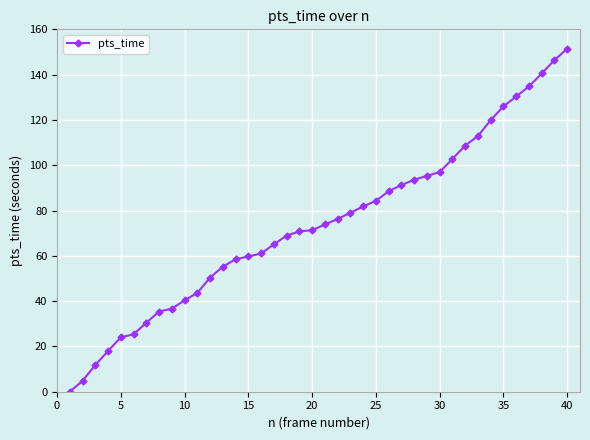

What is the maximum value shown in the chart?

151.4